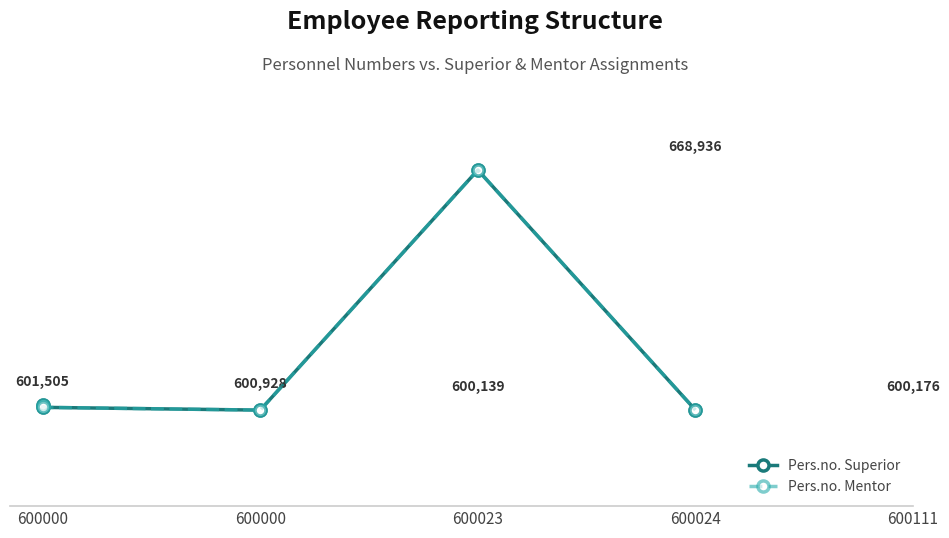

What is the value of the Pers.no. Superior point at the 2nd from the left?

601505